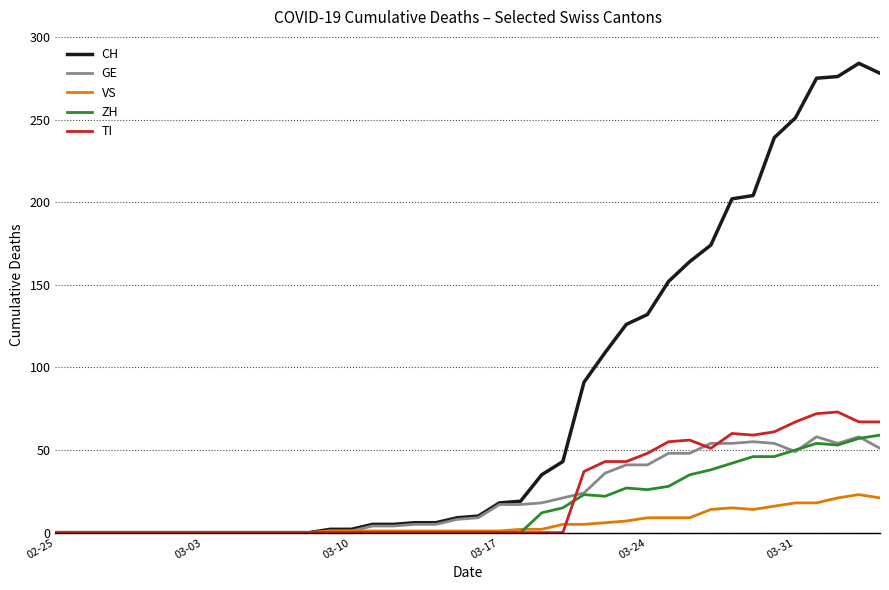

What is the maximum value shown in the chart?

284